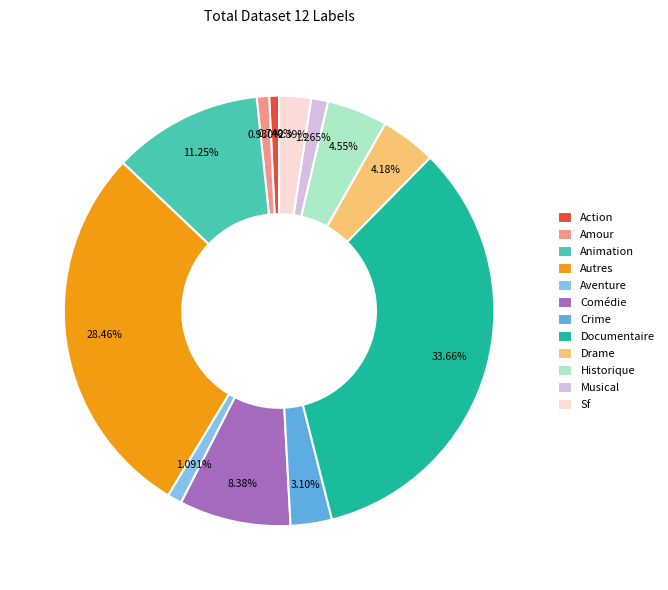

True or false: Animation accounts for 11% of the total.

True